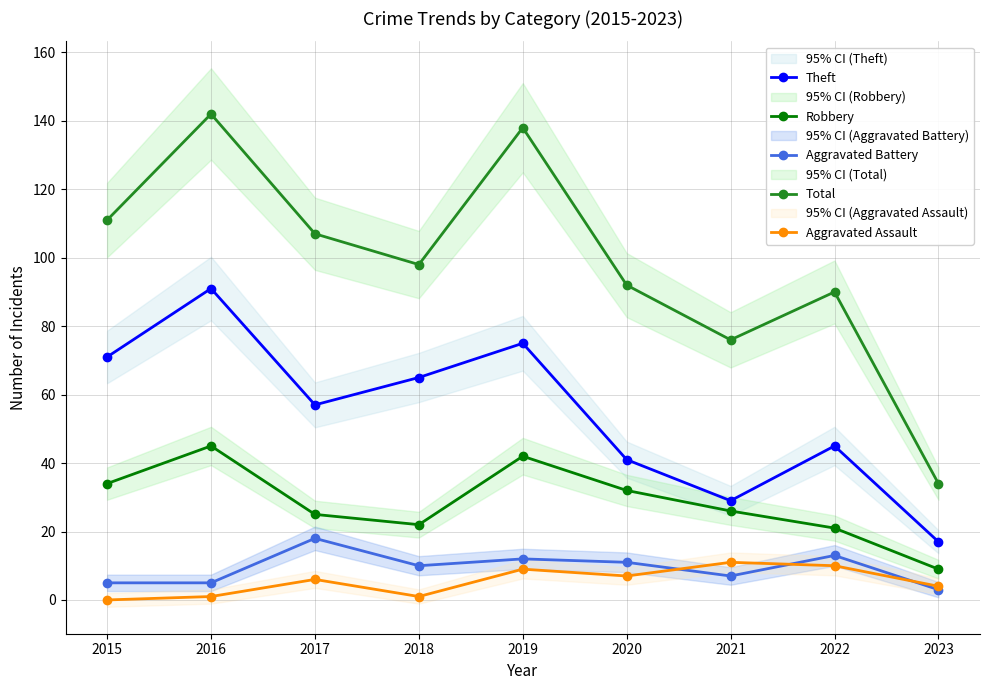

At 2022, list the series in order from largest to smallest.

Total, Theft, Robbery, Aggravated Battery, Aggravated Assault